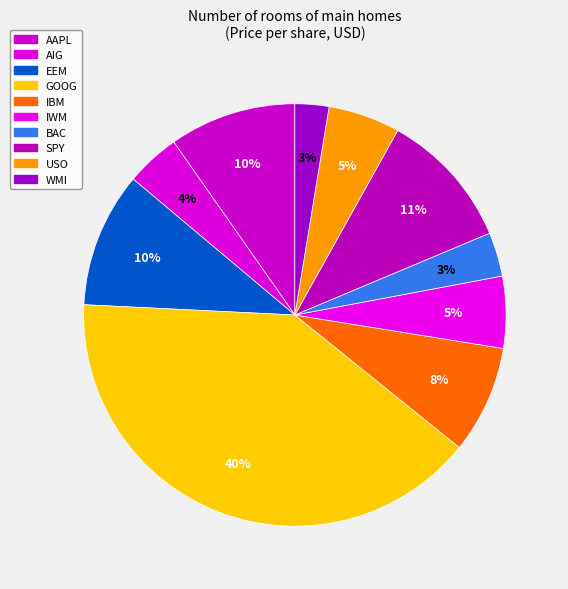

Does SPY represent more than half of the total?

No